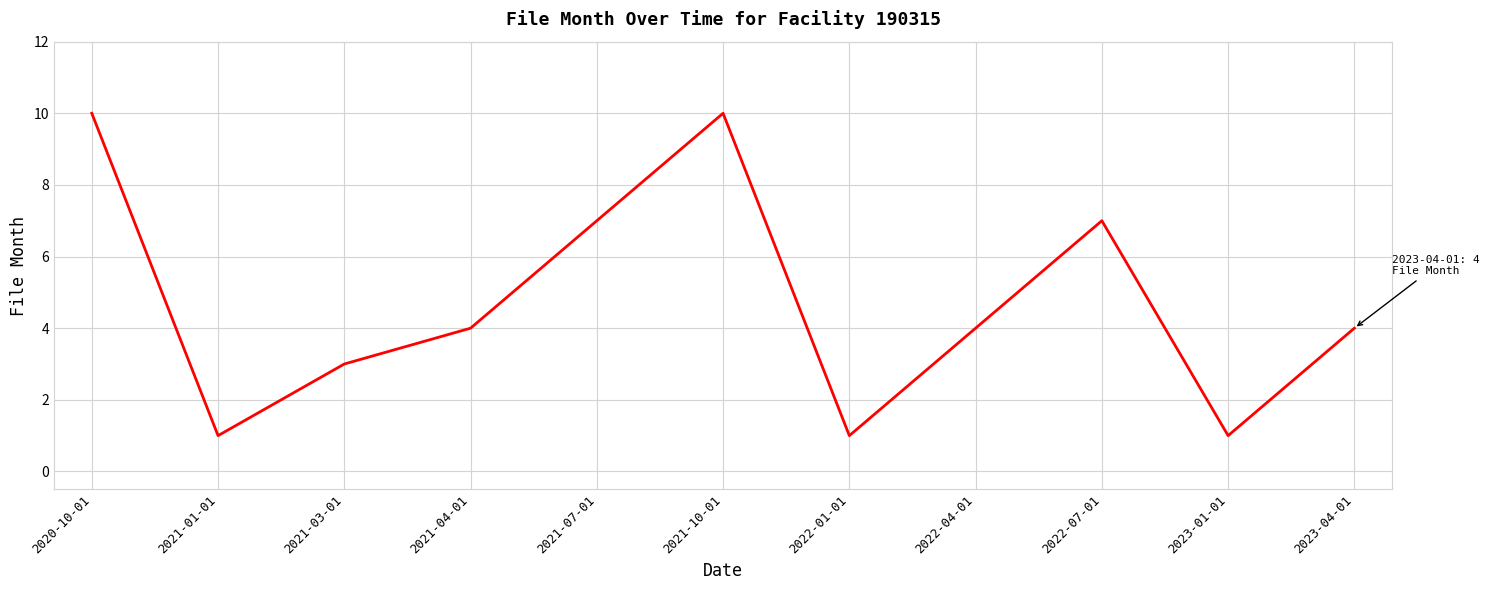

What position from the right is 2022-01-01?

5